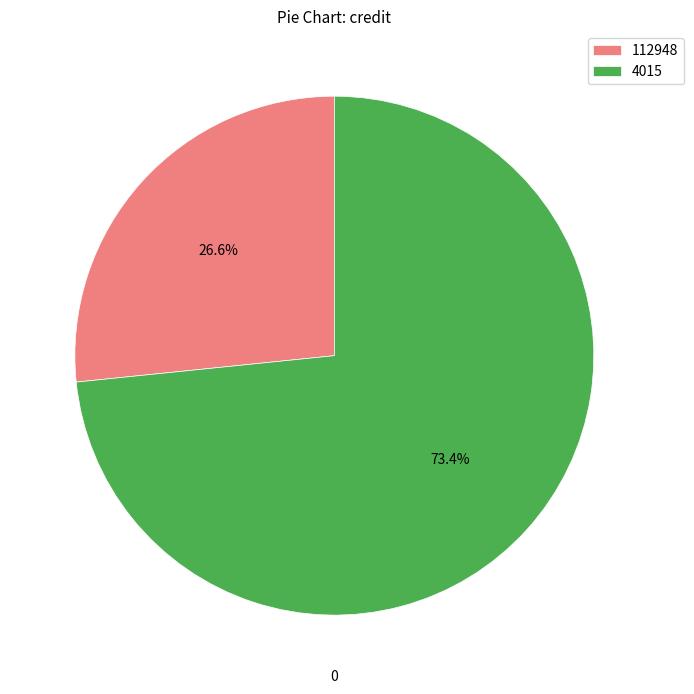

Which slice is the smallest?

112948